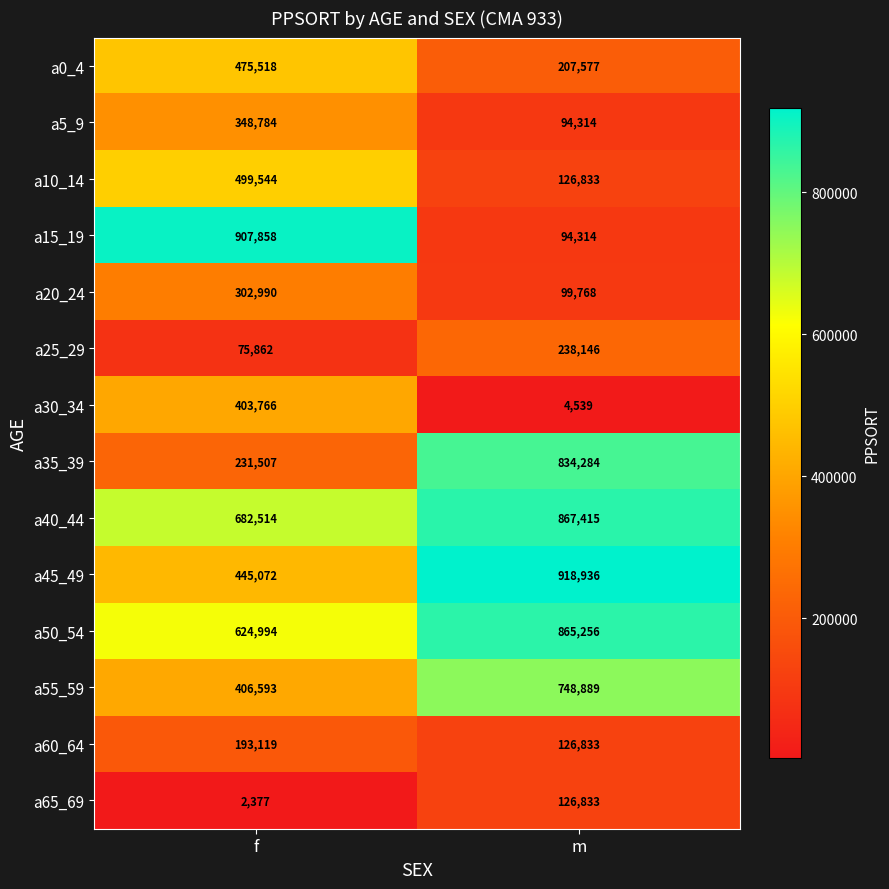

Is it true that a35_39 equals 834284 at m?

True